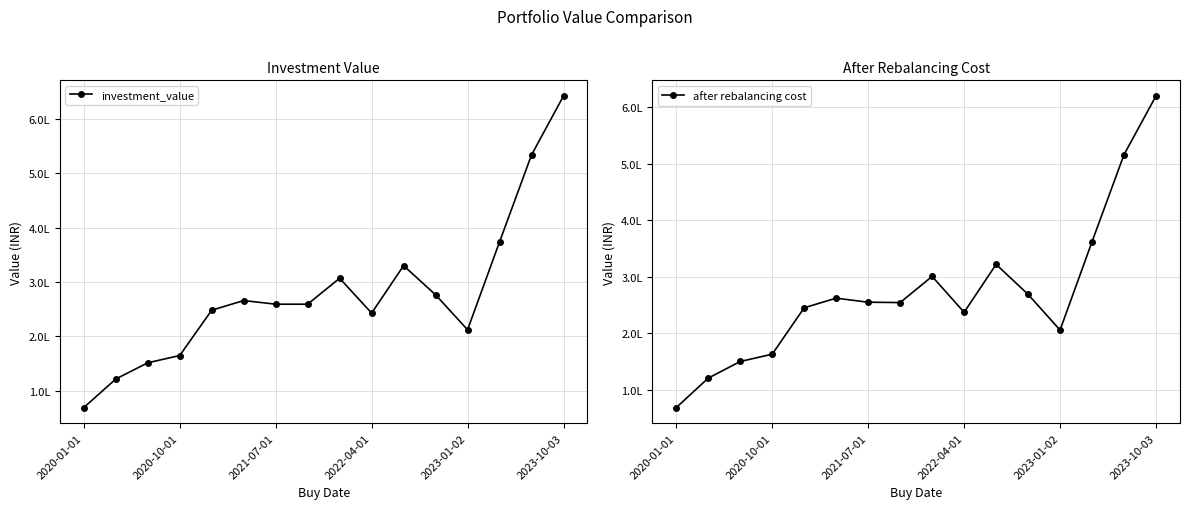

Reading left to right, extract all data points from this chart.

investment_value: 69361.0	121777.5	151597.3	164949.7	248155.7	265886.5	259212.5	259192.8	306842.0	242816.4	329977.8	276417.0	212213.7	373627.1	533251.6	641628.5
after rebalancing cost: 69142.0	121153.0	150495.9	163385.3	245340.1	262305.8	255129.6	254526.2	300702.5	237358.0	321939.1	268993.1	205977.1	362010.9	515715.6	619304.5